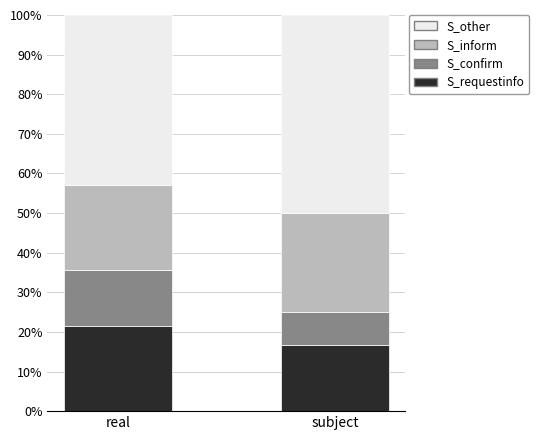

What are all the series names shown in the legend?

S_other, S_inform, S_confirm, S_requestinfo